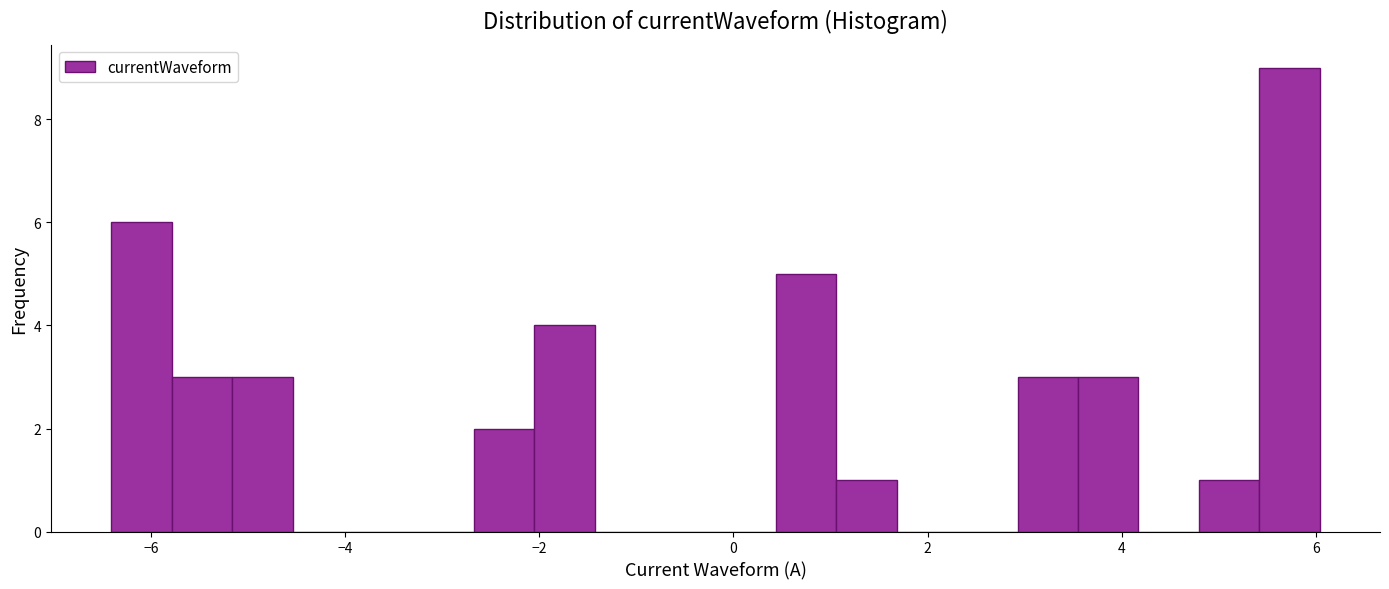

Around what value on the x-axis is the tallest bar? Give the approximate position of its centre, as read against the axis.

5.8